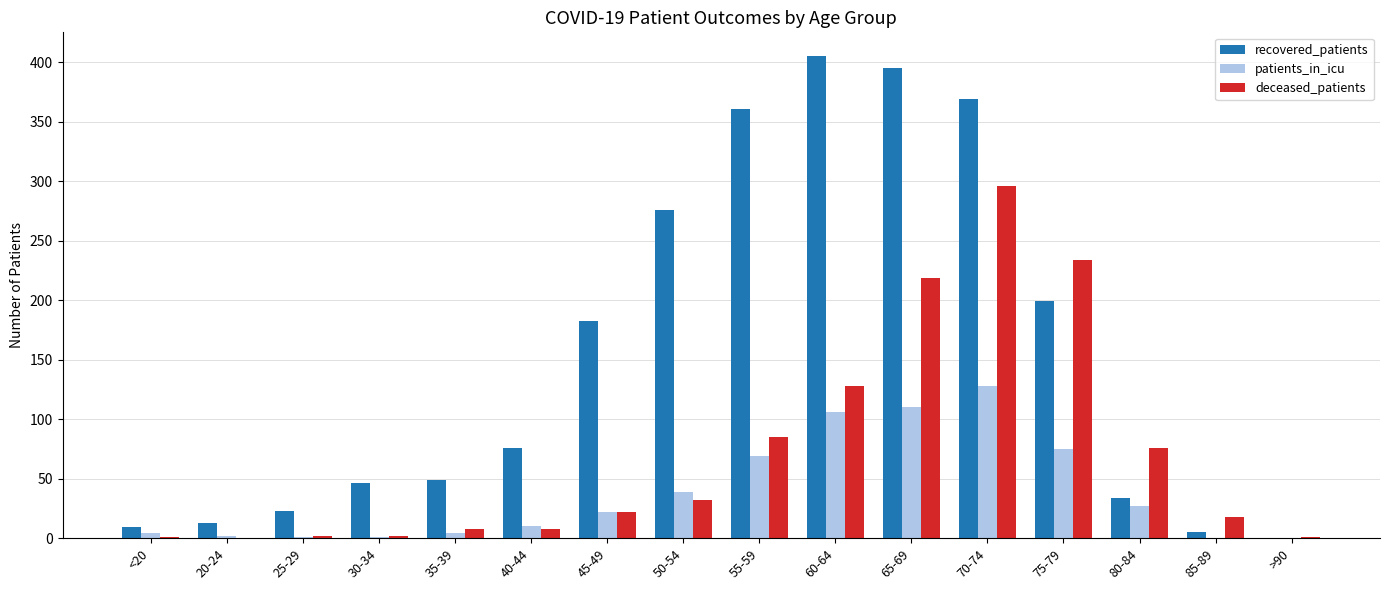

What is the maximum value shown in the chart?

405